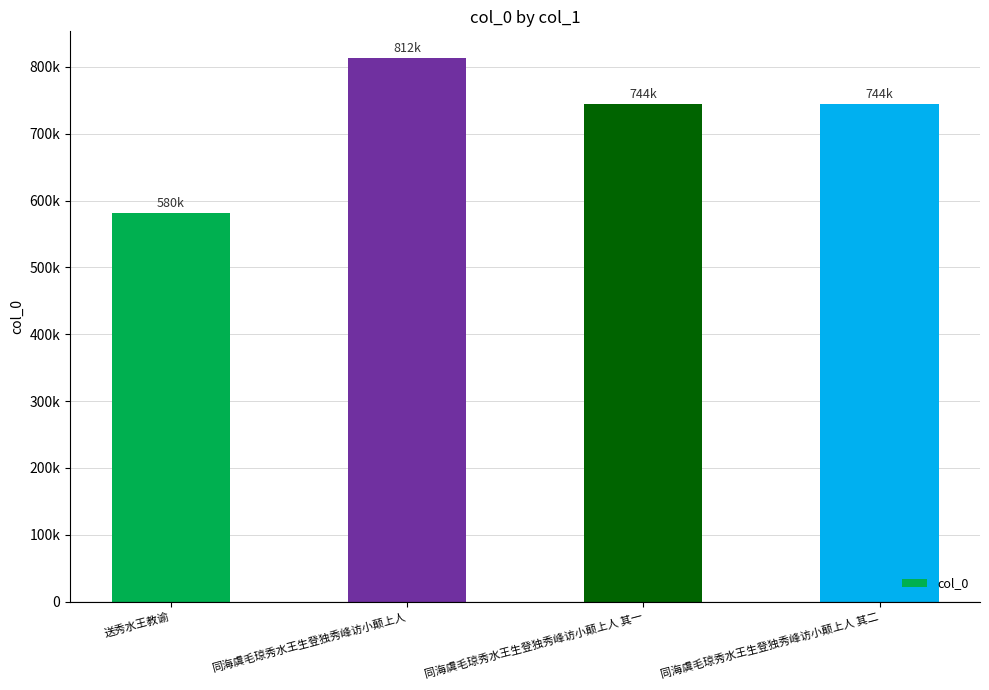

Reading left to right, transcribe all the data shown in this chart.

580836	812675	744071	744072